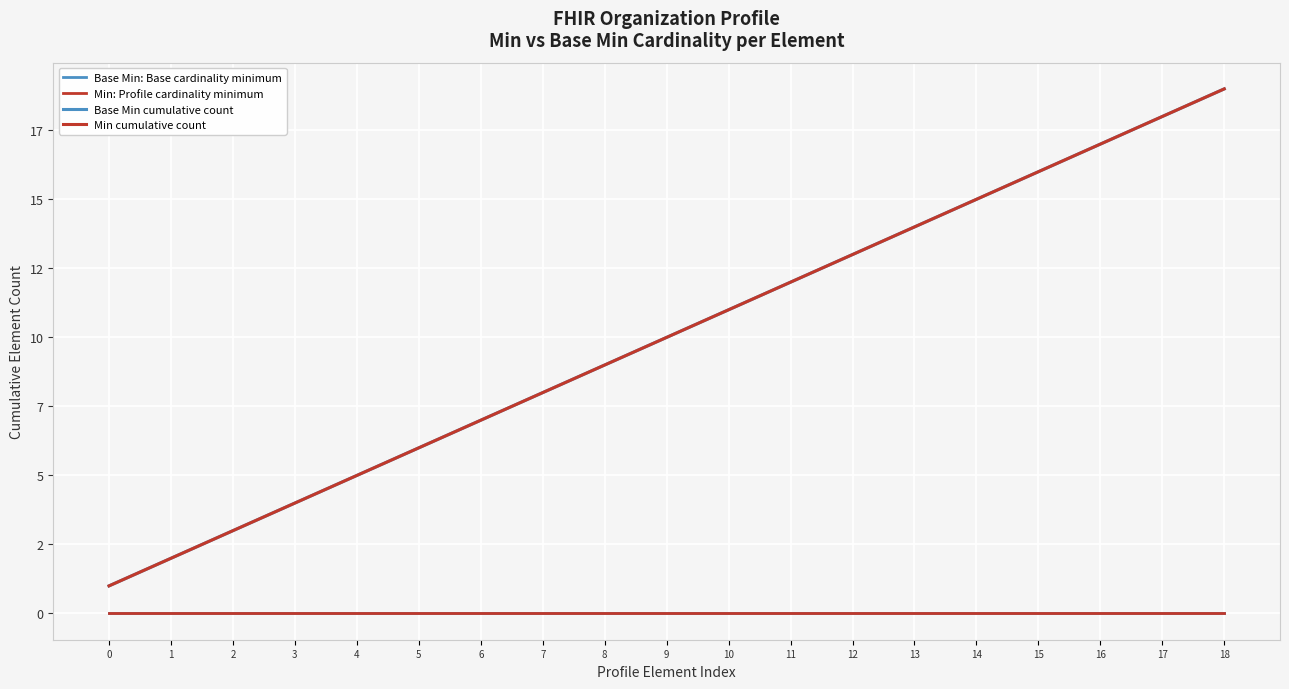

How many data points in Min cumulative count are less than 10?

9